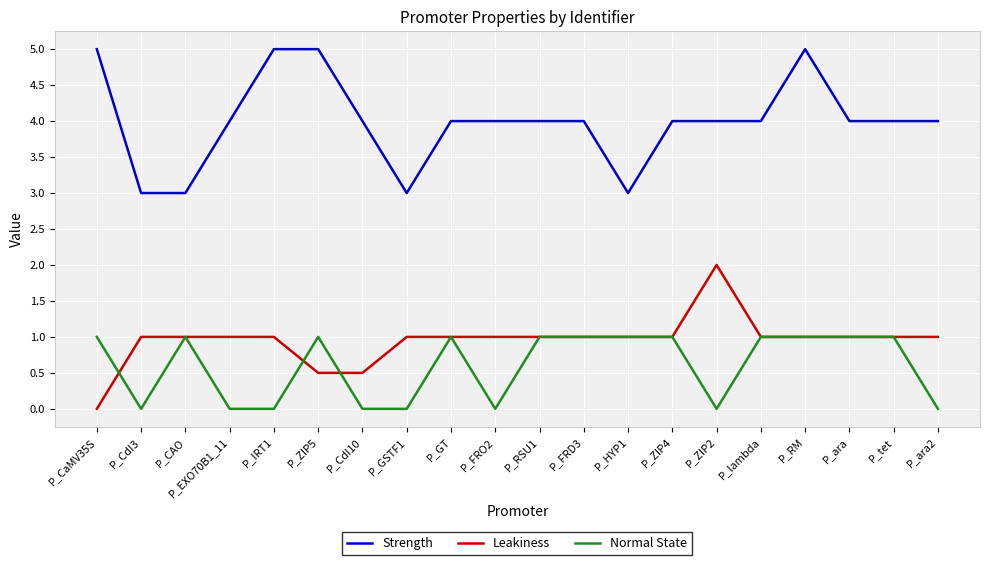

What position from the right is P_CdI10?

14